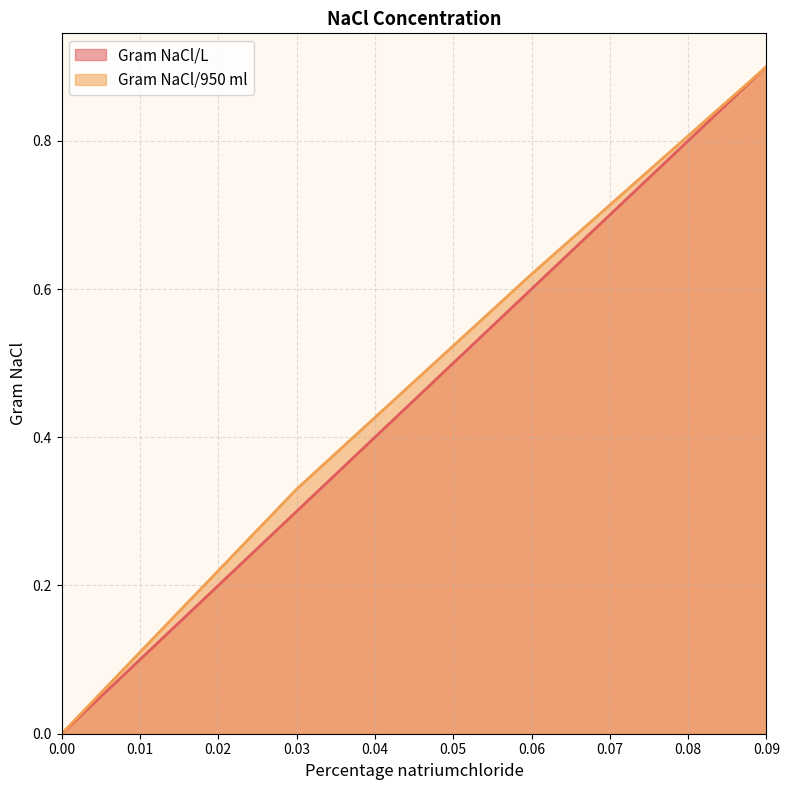

What is the difference between the second highest and second lowest values in the Gram NaCl/L series?

0.3